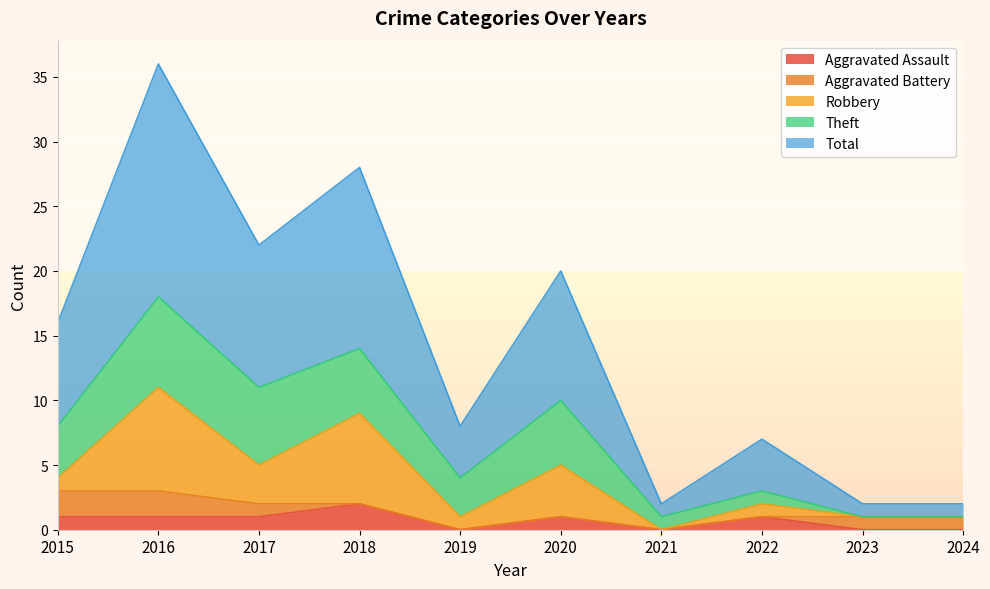

True or false: Robbery has a value of 2 at 2022.

False